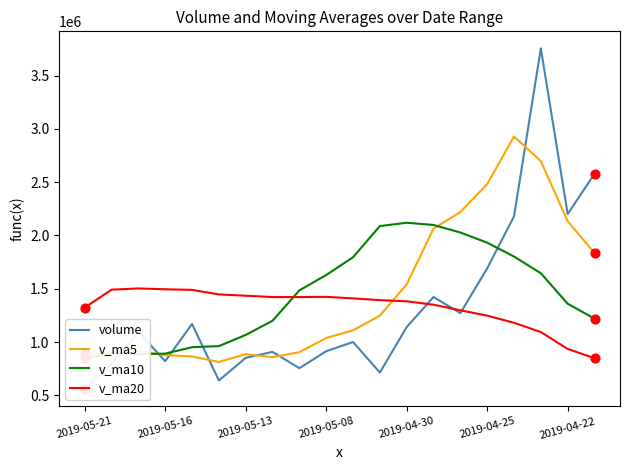

How many intersections are there between v_ma5 and v_ma20?

1